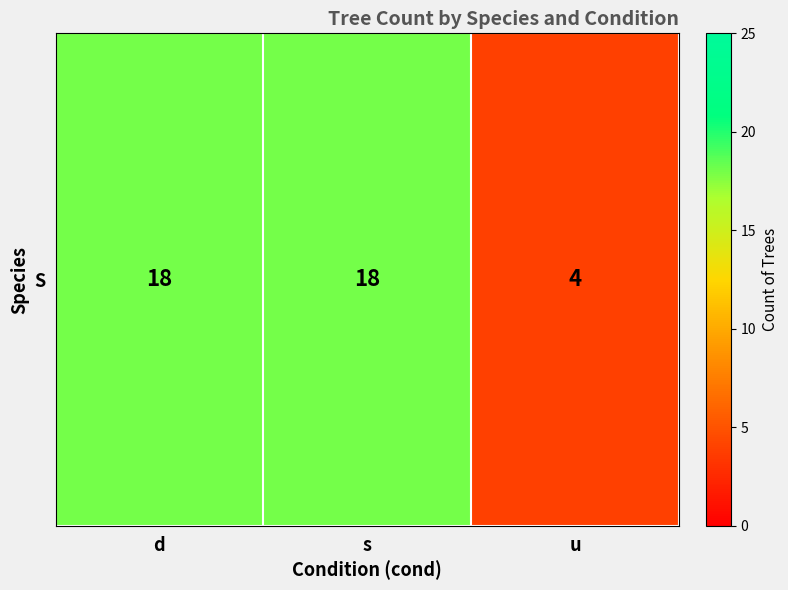

Reading left to right, transcribe all the data shown in this chart.

18	18	4